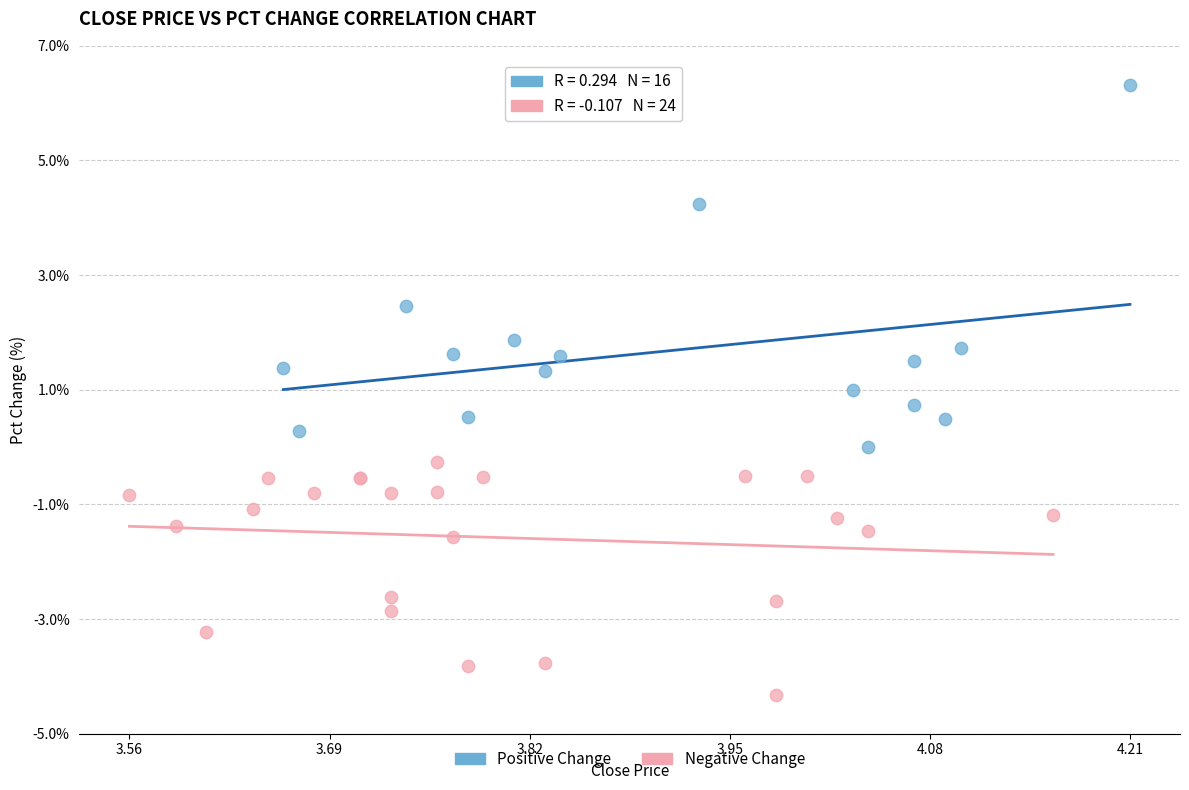

Which series reaches the minimum Y coordinate?

Negative Change